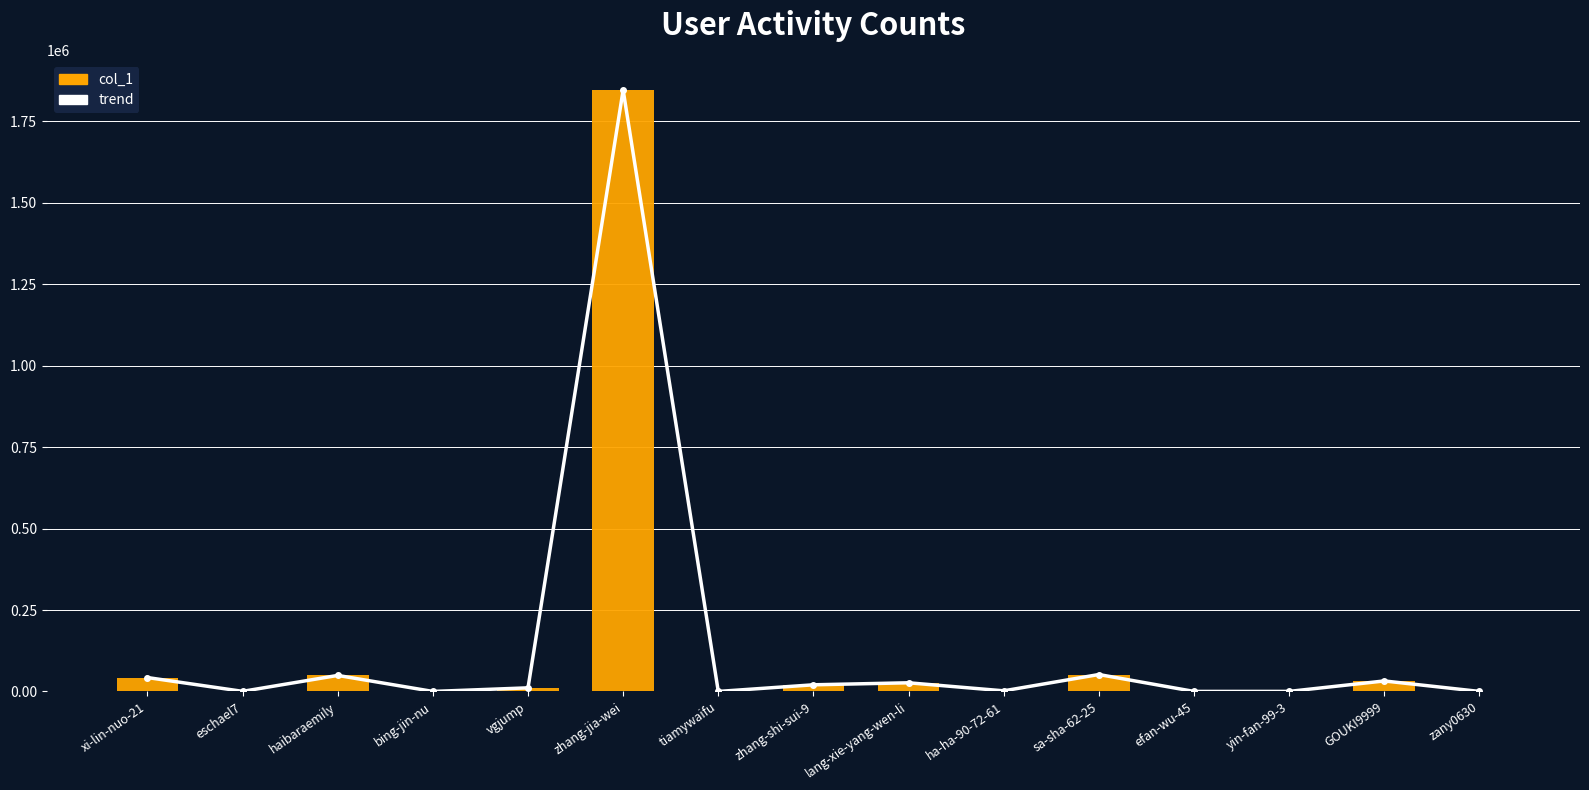

What is the difference between the col_1 values at bing-jin-nu and tiamywaifu?

16